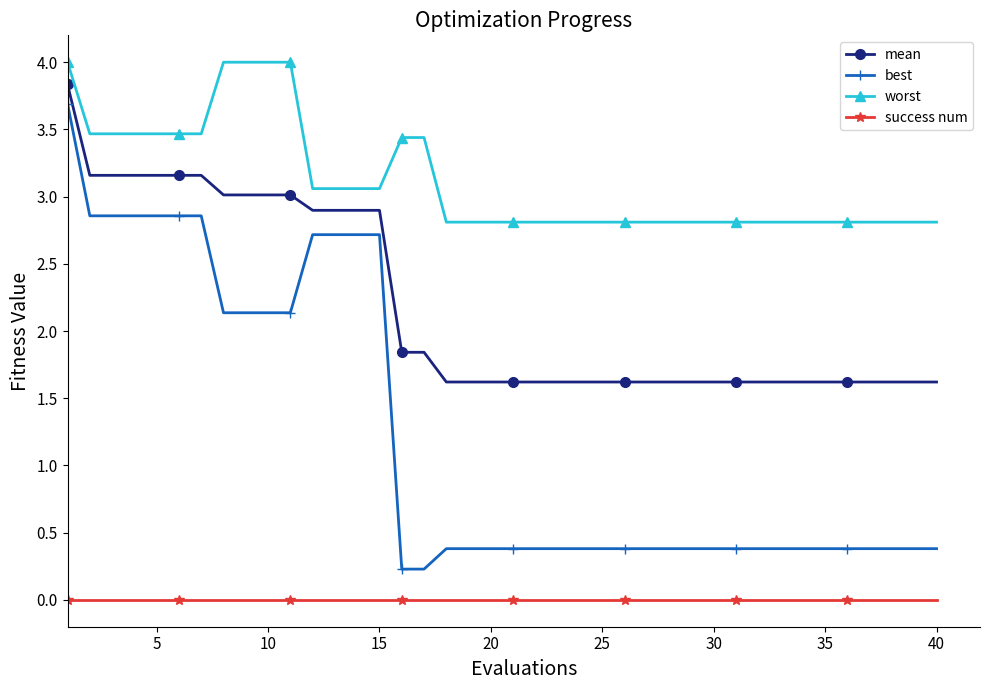

What is the value of the worst point at the 13th from the left?

3.1